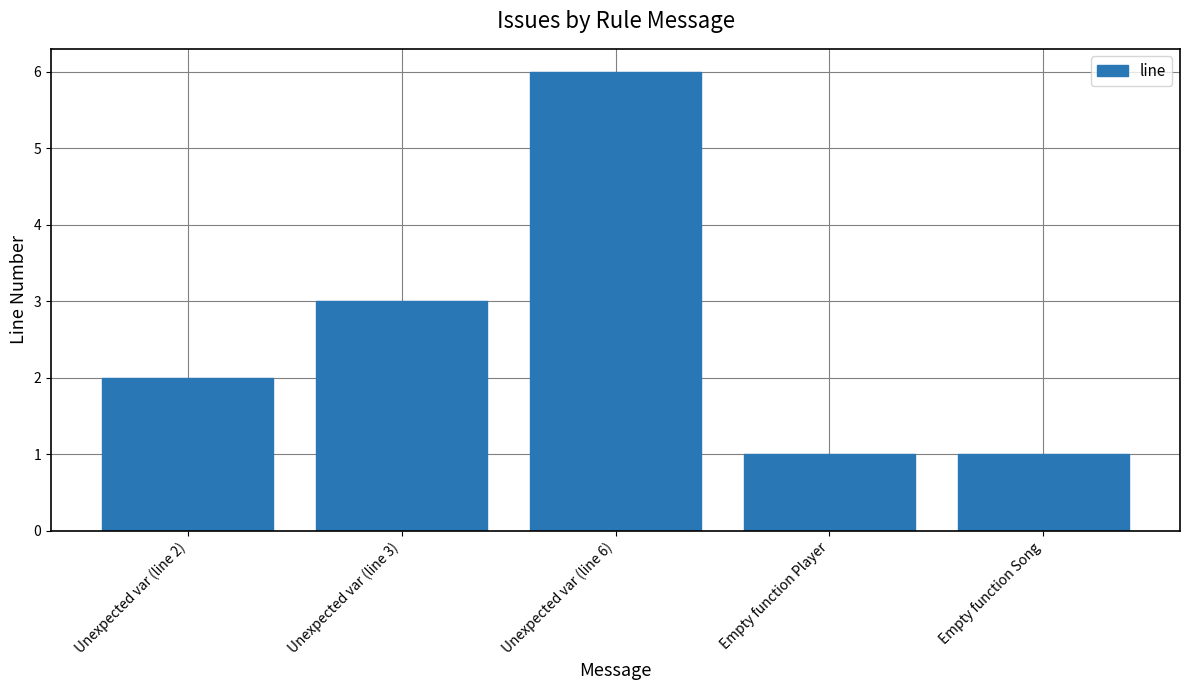

What is the greatest value displayed?

6